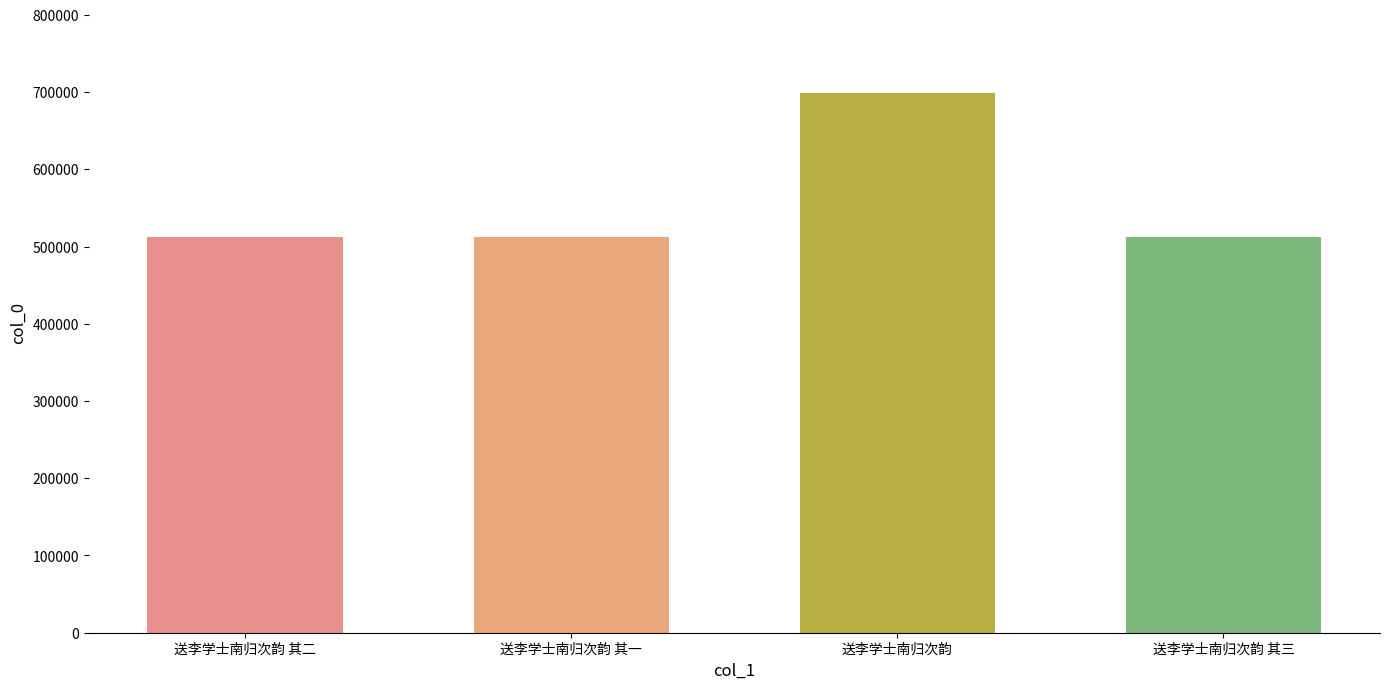

What is the difference between the second highest and second lowest values?

1